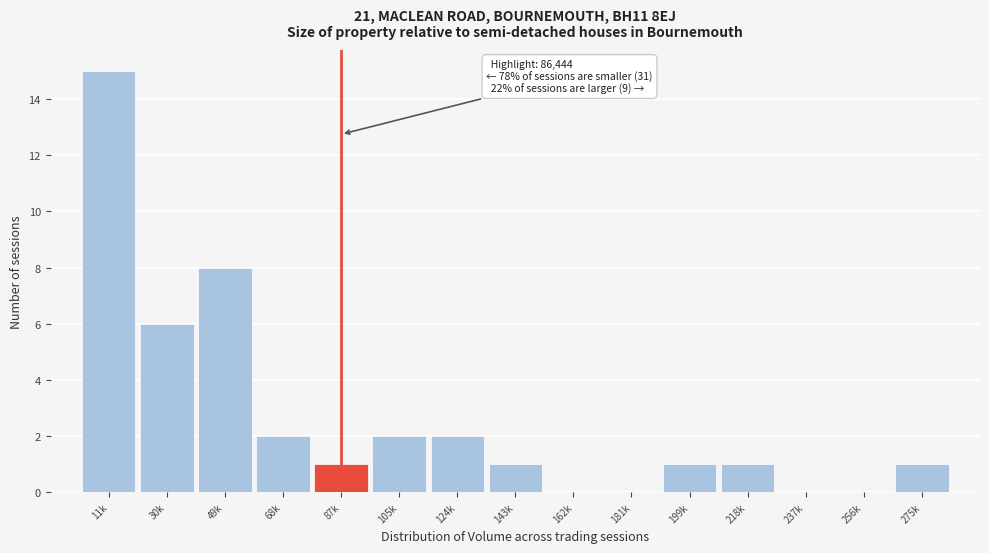

Reading left to right, extract all data points from this chart.

11k=15	30k=6	49k=8	68k=2	87k=1	105k=2	124k=2	143k=1	162k=0	181k=0	199k=1	218k=1	237k=0	256k=0	275k=1